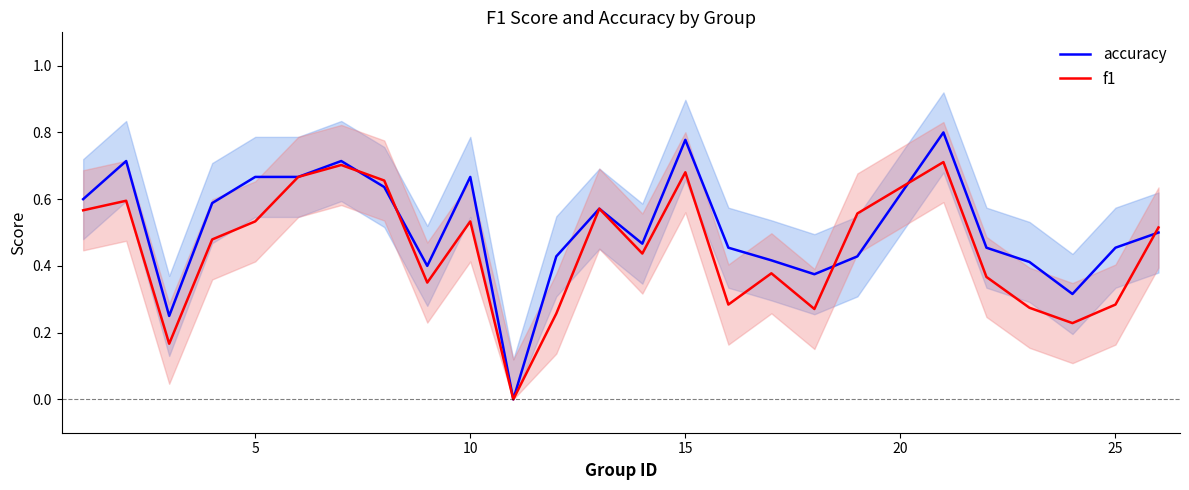

Does the chart have visible grid lines?

No